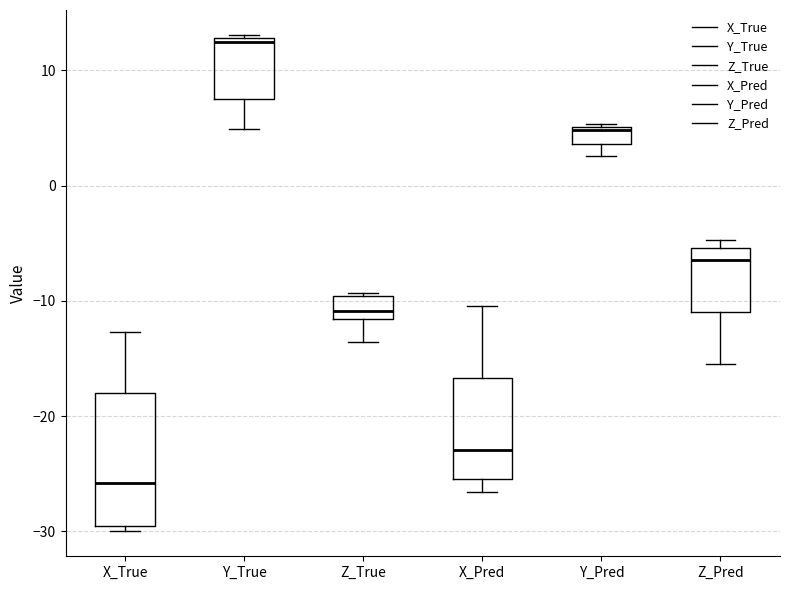

Where is the lower edge of the box for Y_Pred on the y-axis? The values are not printed on the chart, so give them approximately, as read against the axis.

4